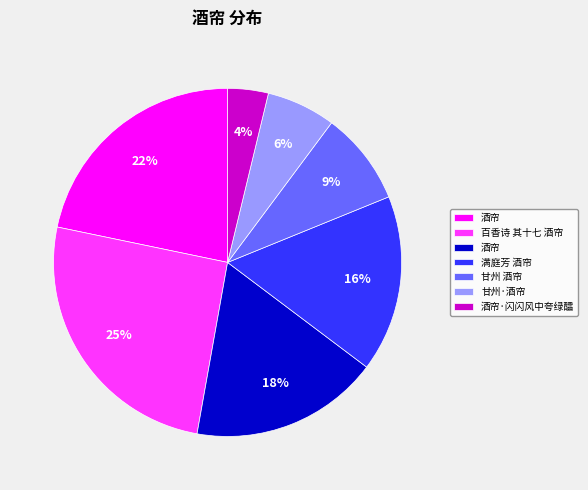

How many segments does this pie chart have?

7